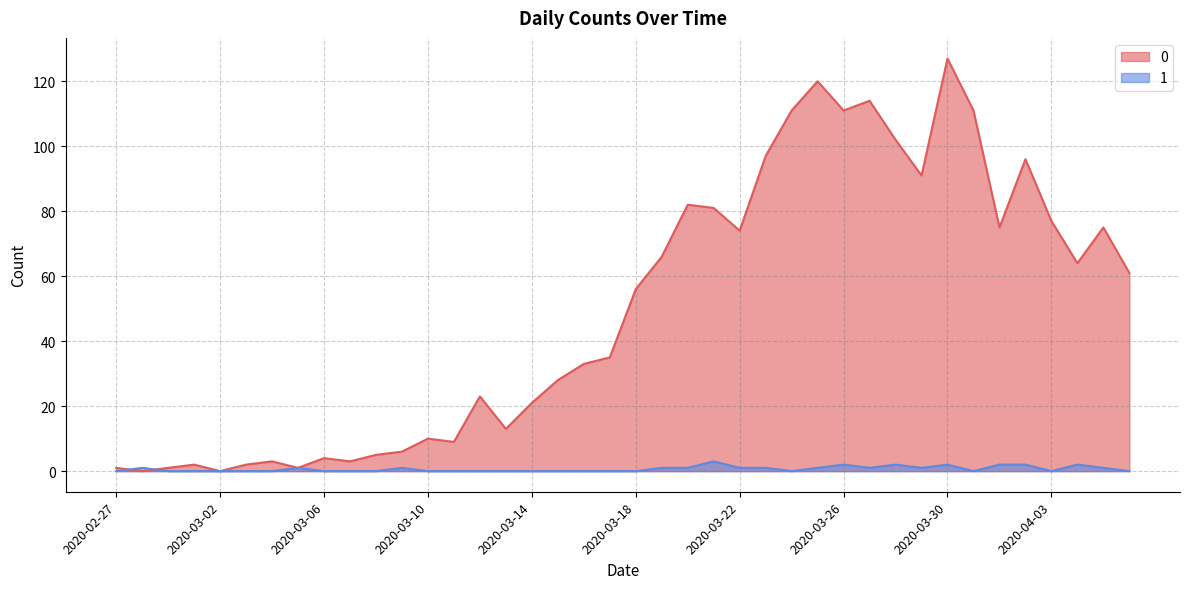

What is the difference between the 1 values at 2020-04-01 and 2020-03-08?

2